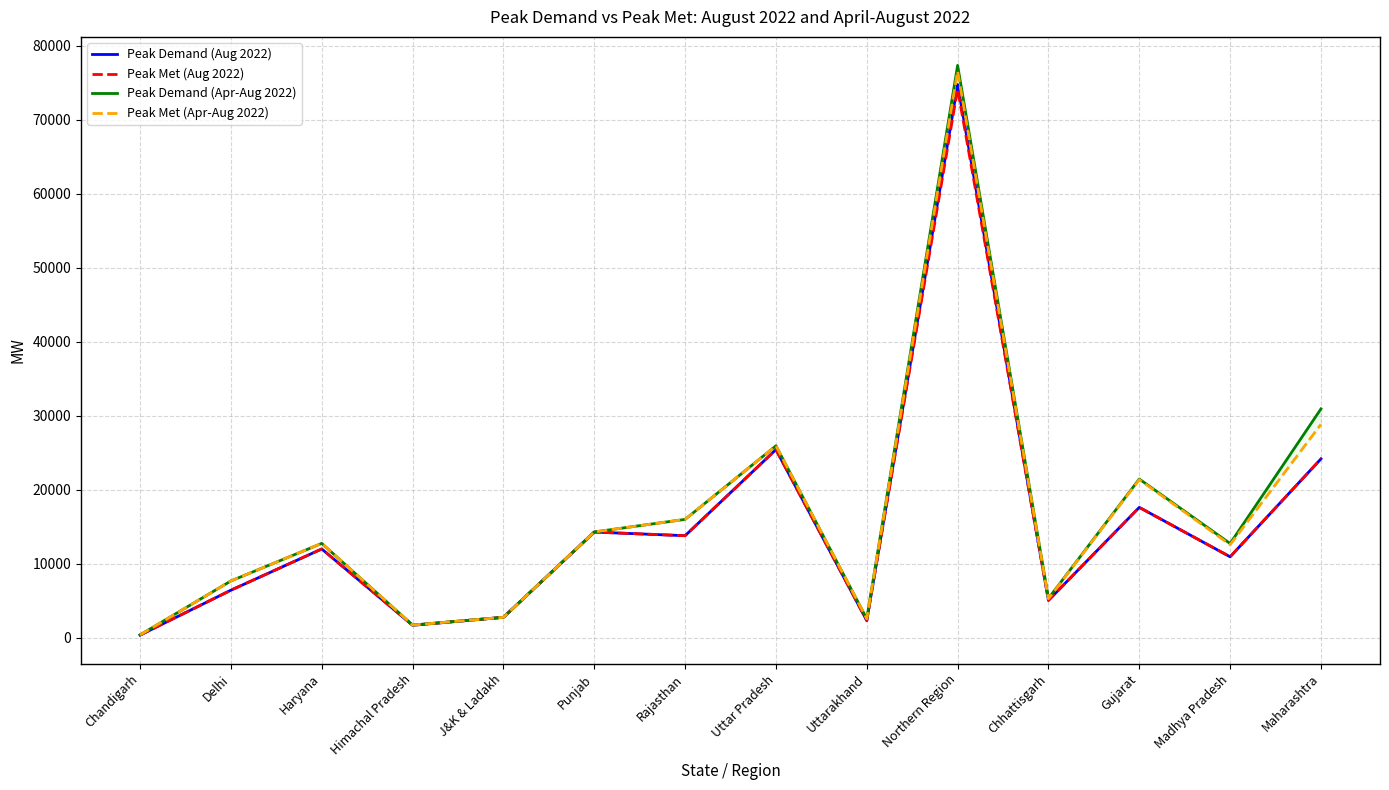

Does the chart have visible grid lines?

Yes